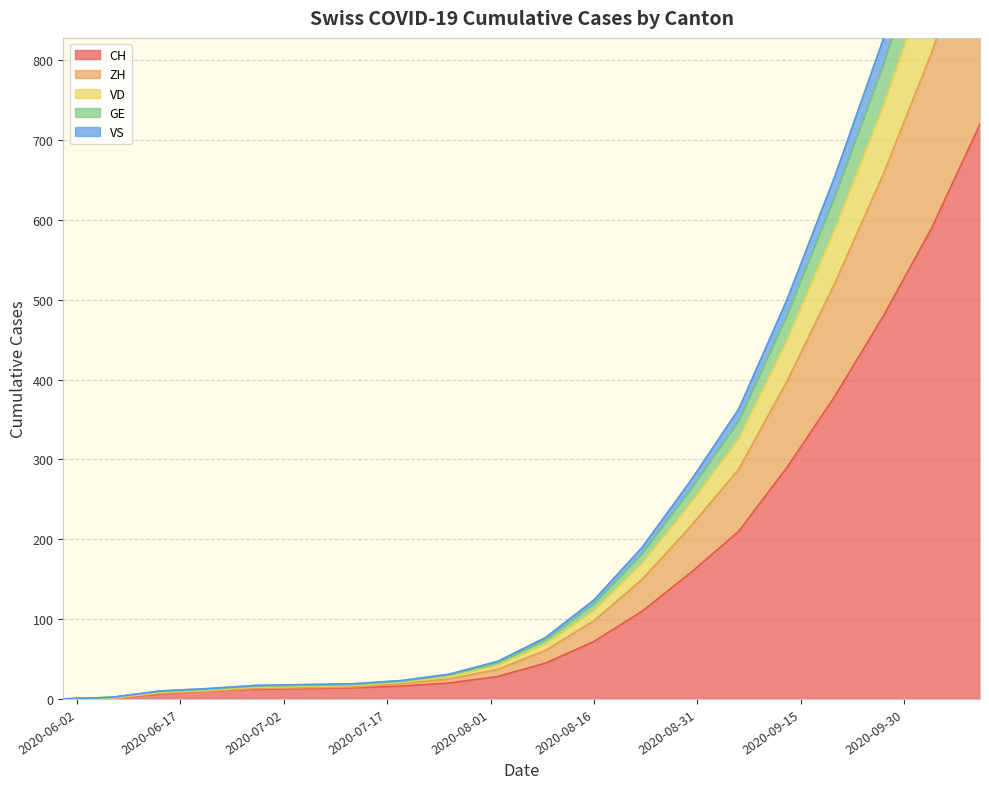

What is the maximum value for CH?

720